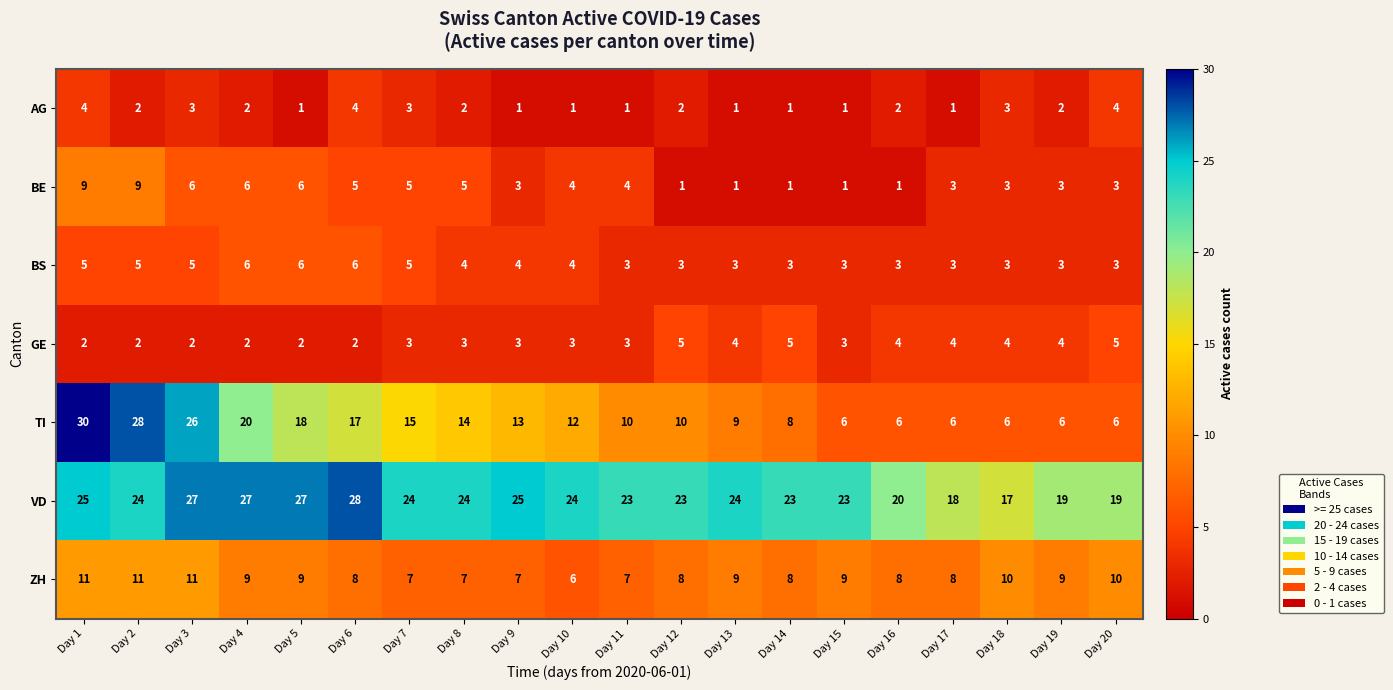

What is the maximum value shown in the chart?

30